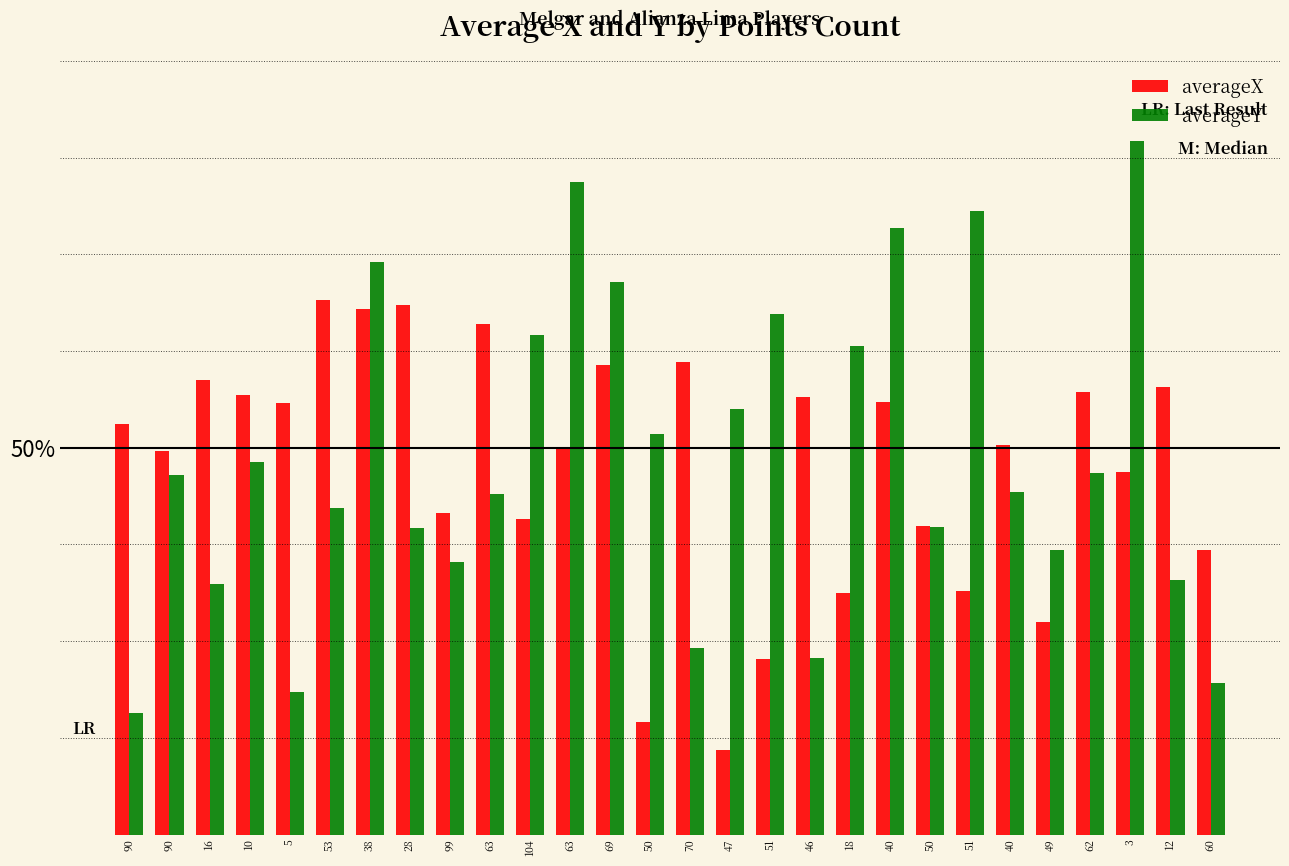

What are all the series names shown in the legend?

averageX, averageY